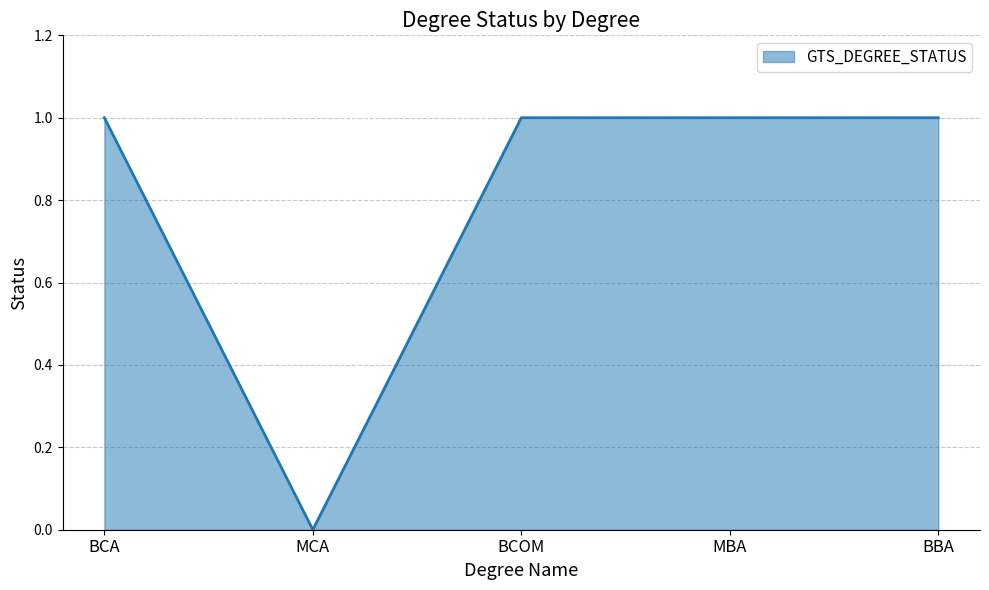

What is the ratio of the value at BCA to the value at BBA?

1.0